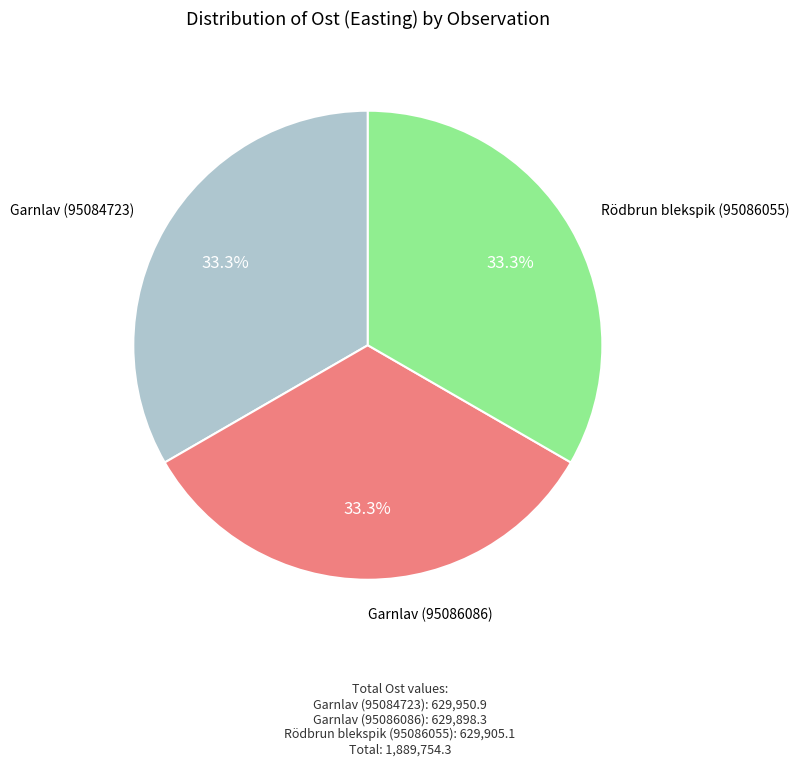

Does any single category account for the majority?

No